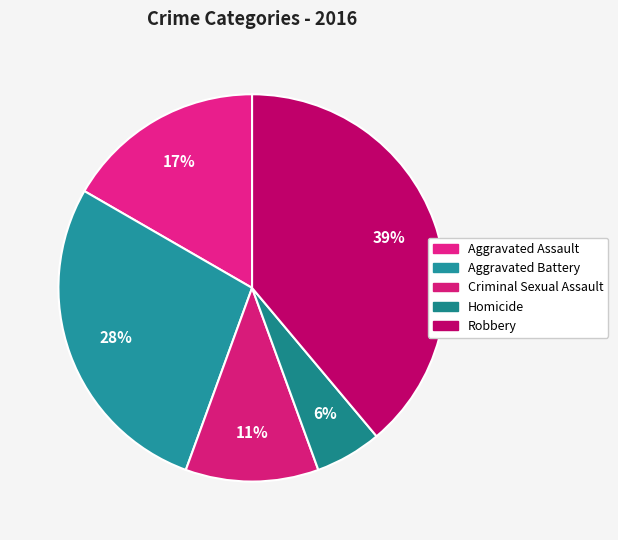

What is the ratio of the value at Criminal Sexual Assault to the value at Robbery?

0.3